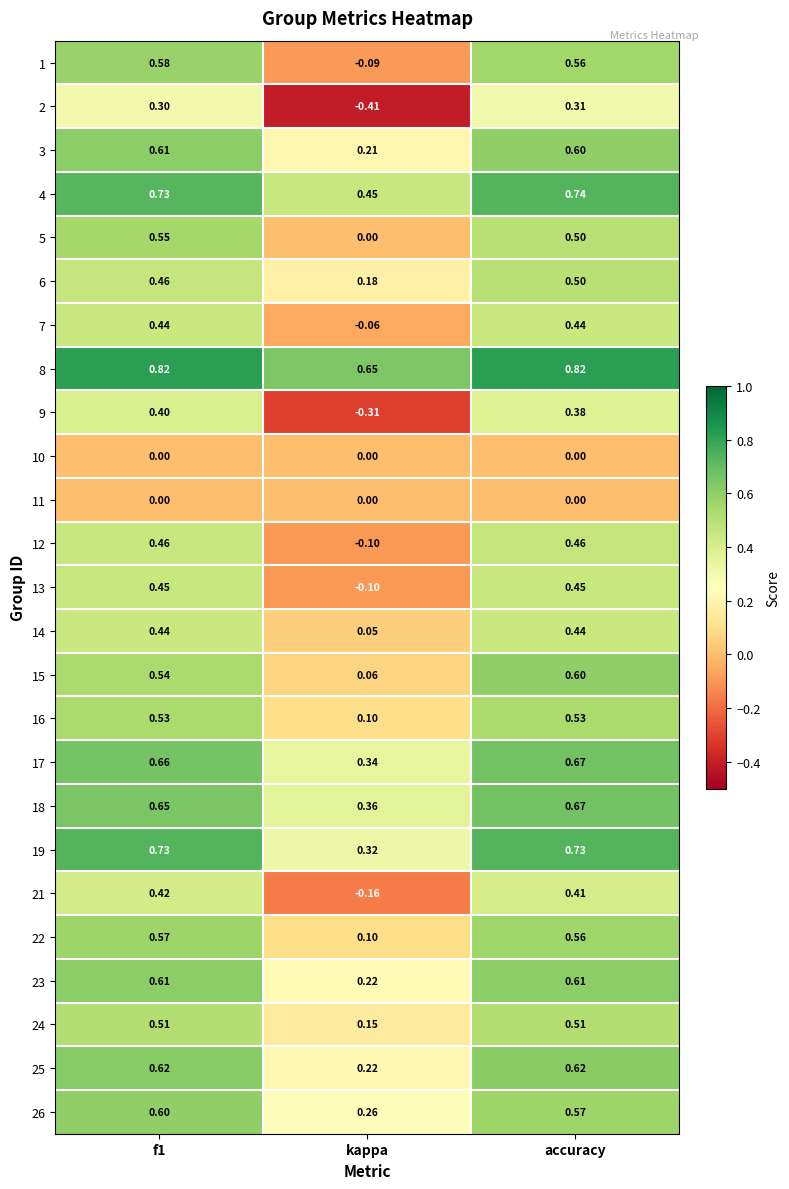

At how many categories does at least one series exceed 0?

3